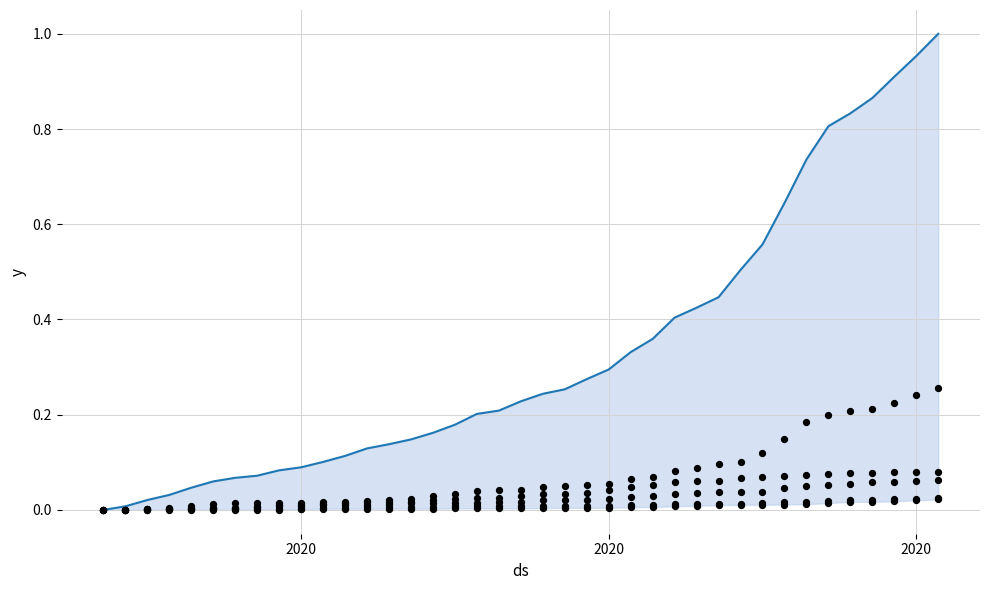

At how many categories does at least one series exceed 0?

38